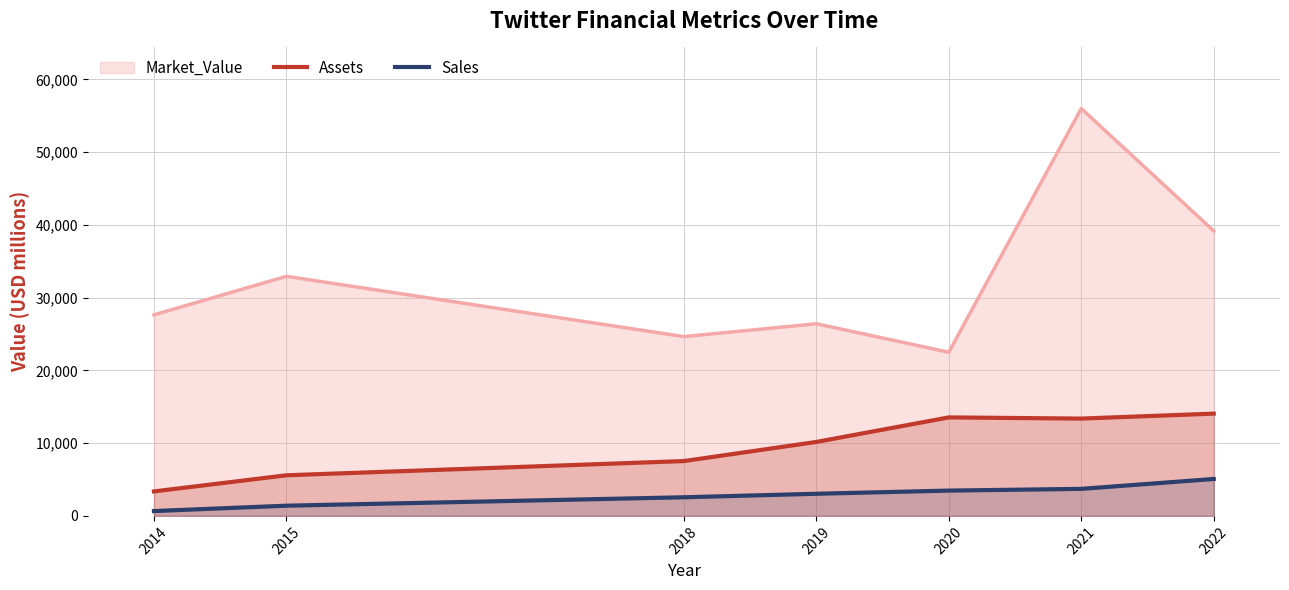

What is the difference between the highest and lowest values at 2021?

52287